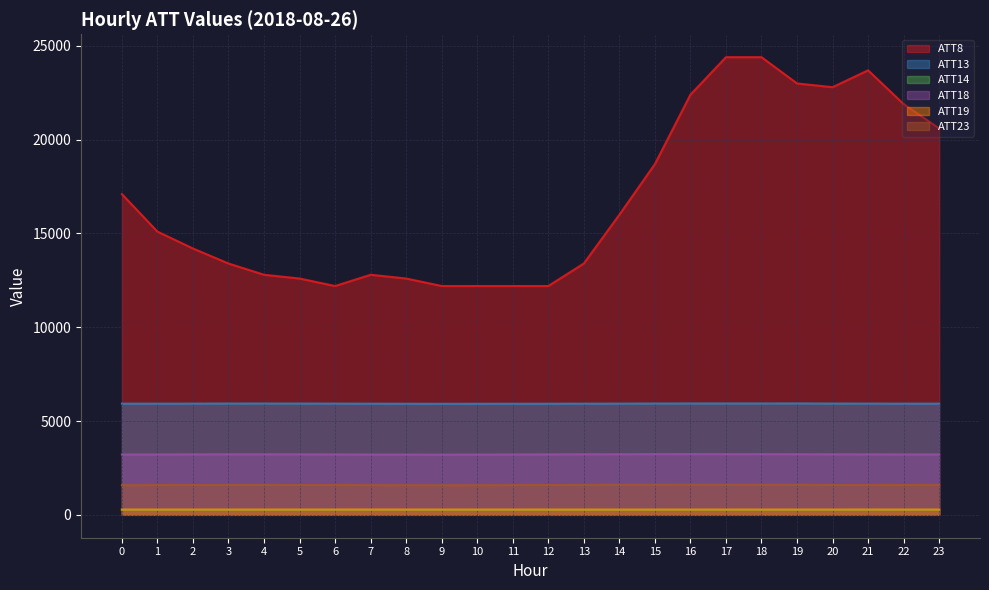

True or false: ATT8 and ATT14 cross at least once.

False